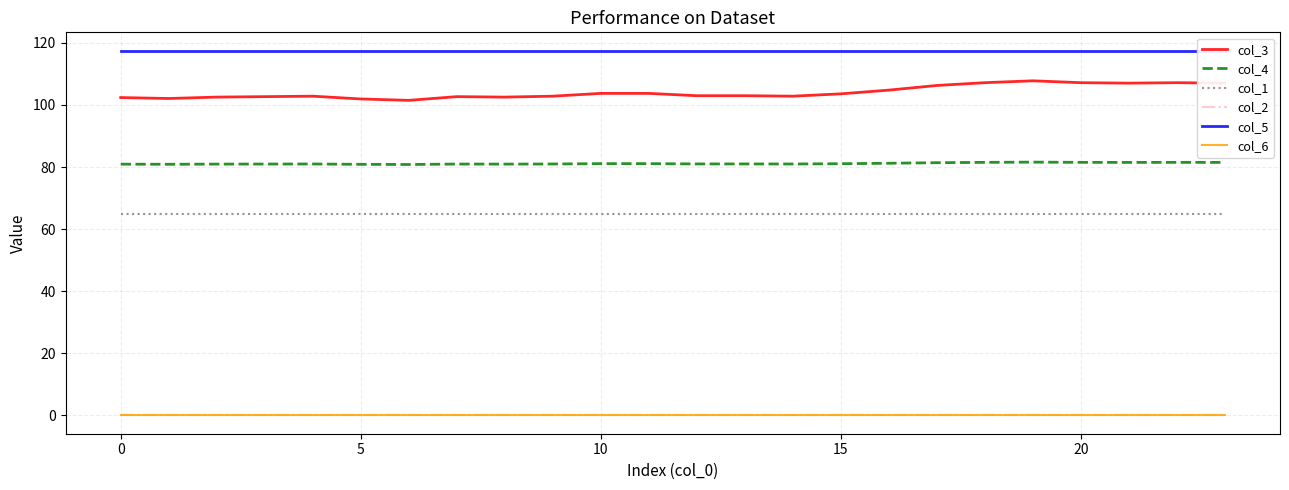

True or false: col_4 has more than 0 interior local peaks.

True